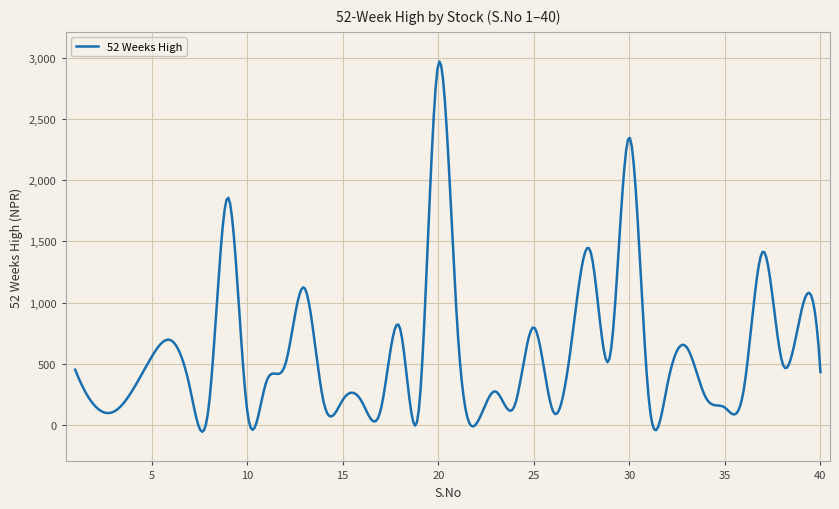

What is the greatest value displayed?

2971.6